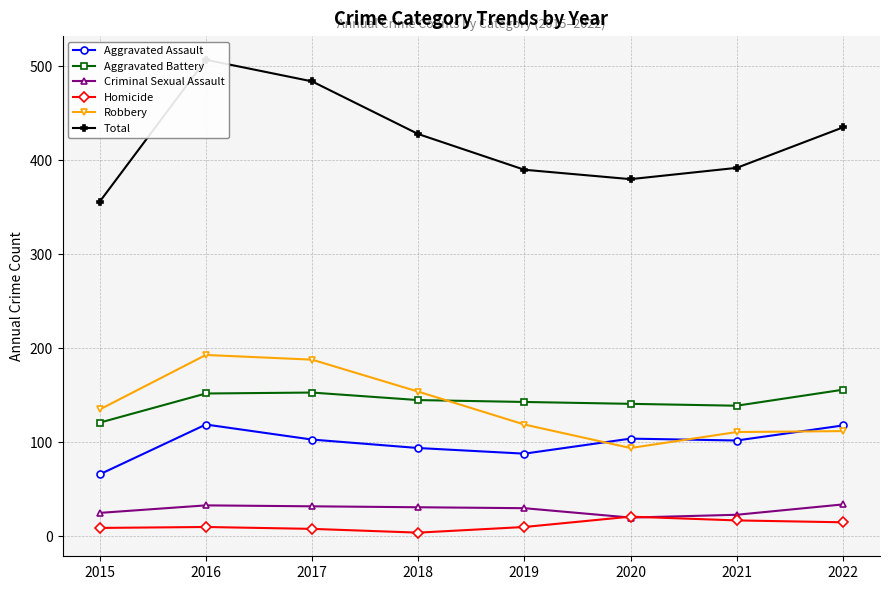

Where is Homicide nearest to the value 12?

2016